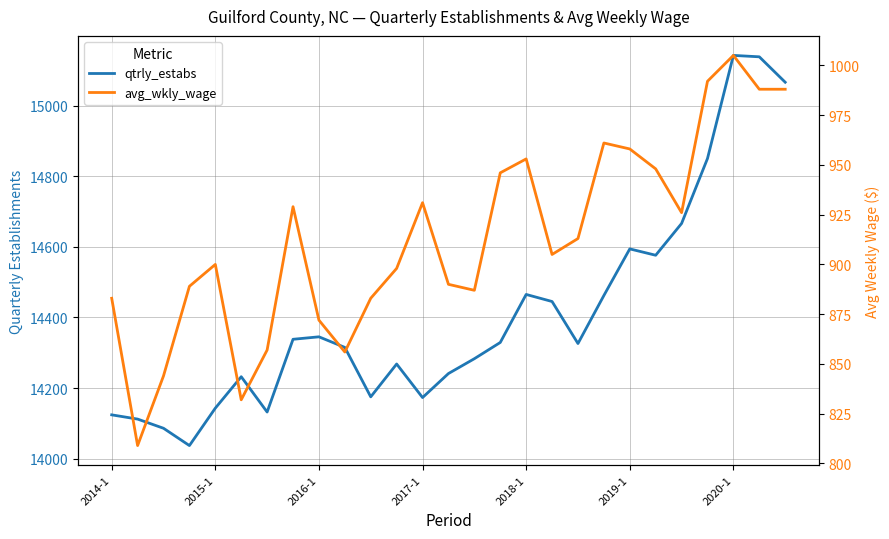

What are all the series names shown in the legend?

qtrly_estabs, avg_wkly_wage